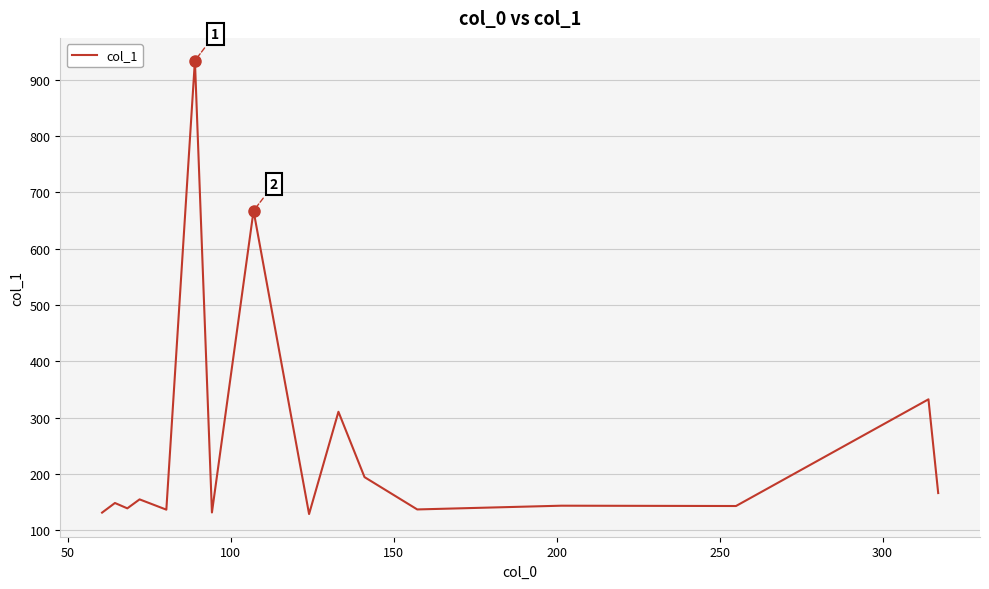

What is the maximum value shown in the chart?

934.3